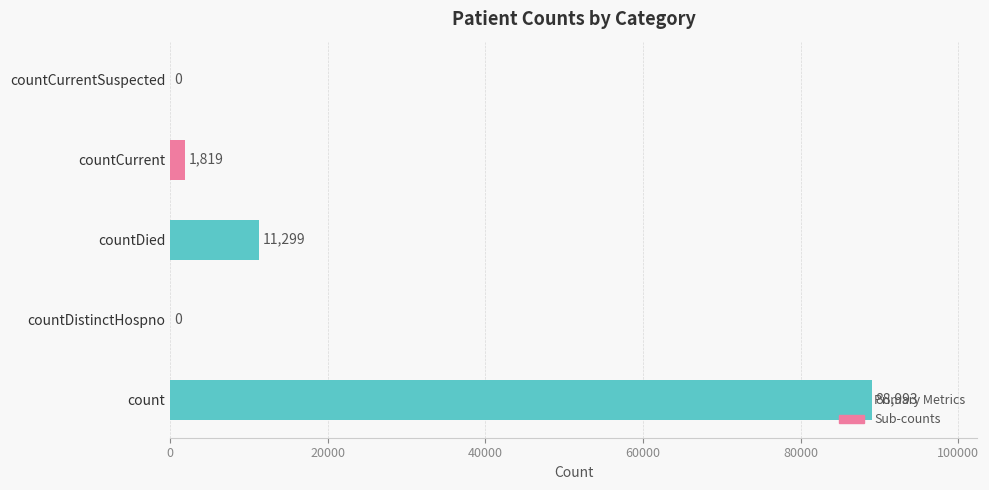

Is it true that the value at countCurrentSuspected is 0?

True